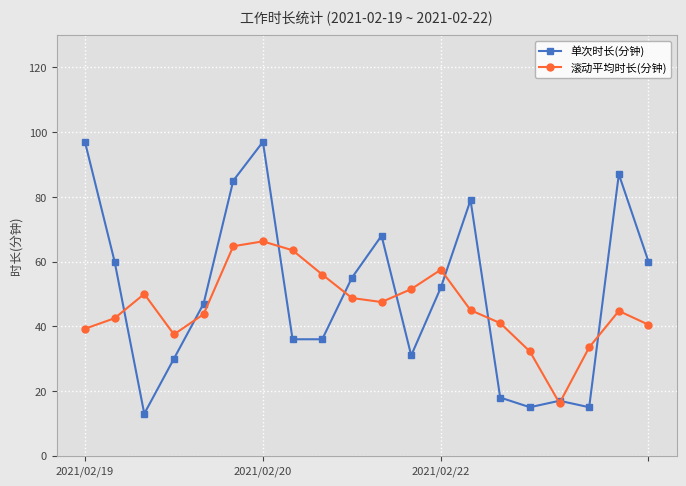

What is the maximum value shown in the chart?

97.0